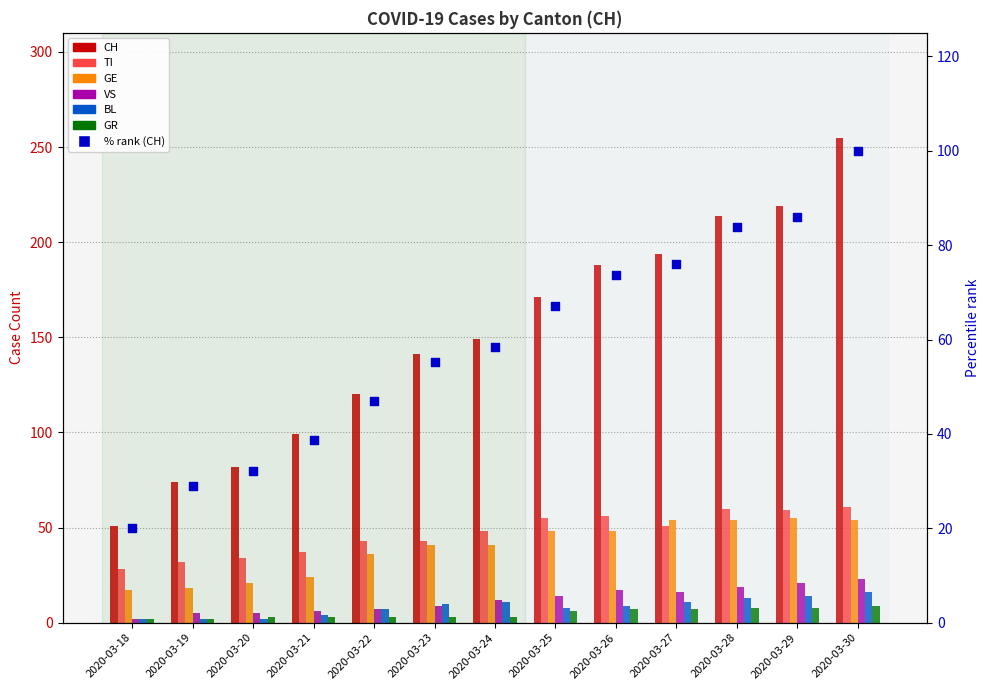

Which series reaches the minimum Y coordinate?

GR